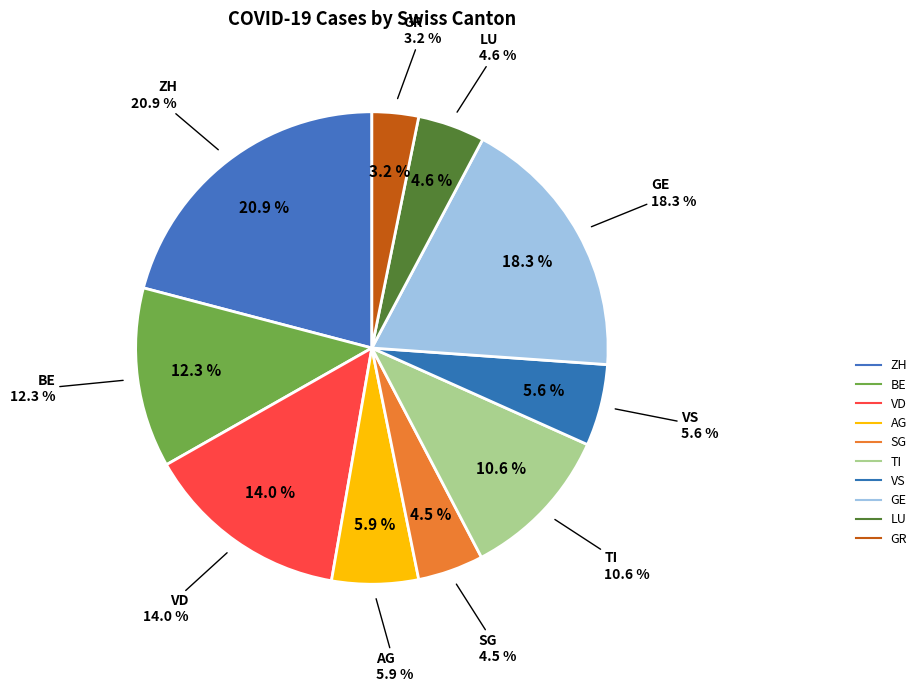

Count the number of slices in the pie.

10